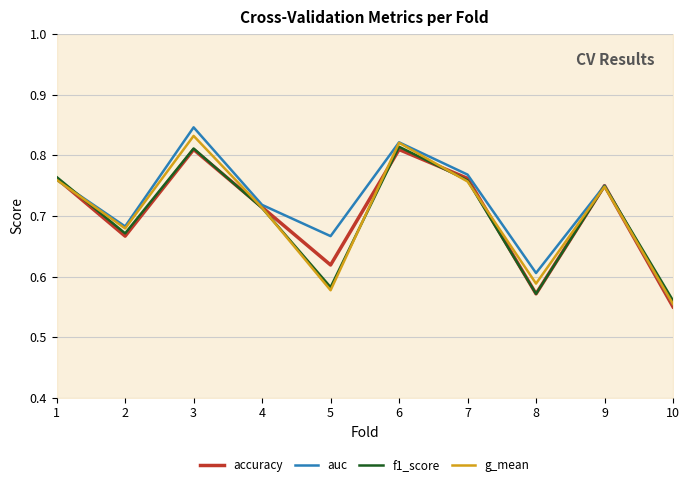

Is it true that accuracy equals 1.1 at 6?

False